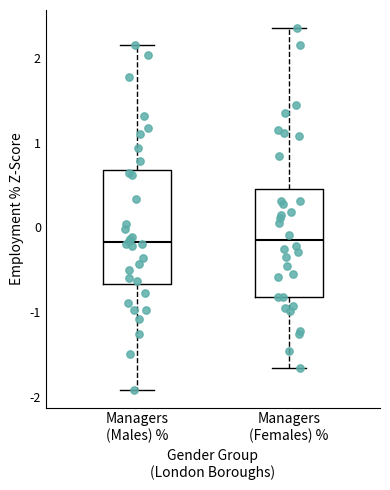

Where is the lower edge of the box for Managers (Females) % on the y-axis? The values are not printed on the chart, so give them approximately, as read against the axis.

-0.8